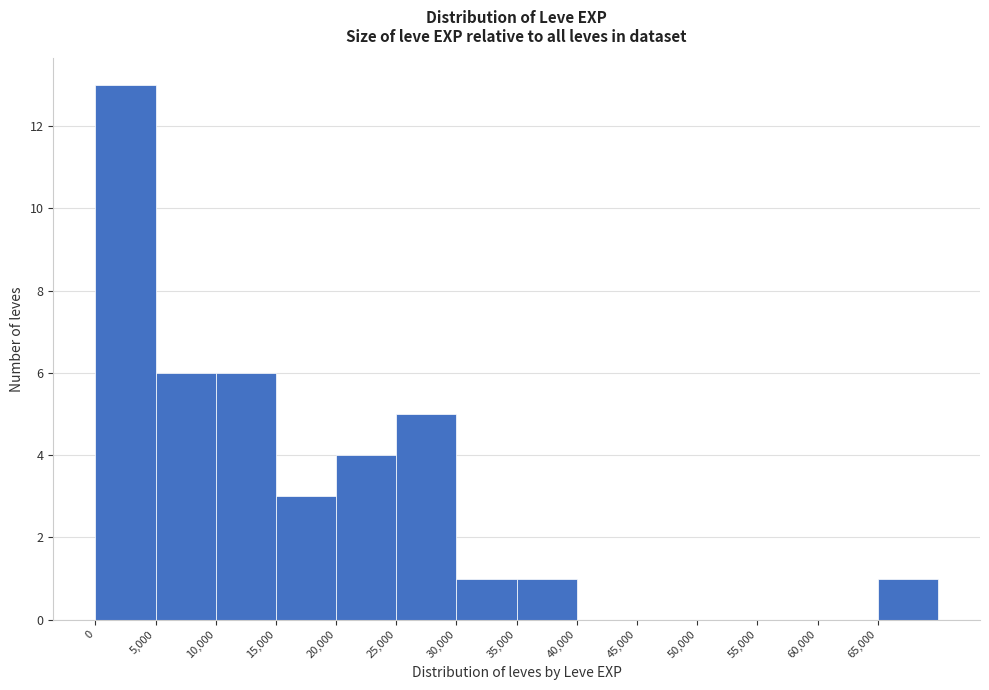

Reading left to right, transcribe this chart: for each bar, give the range it covers on the x-axis and its height. The values are not printed on the chart, so give them approximately, as read against the axis.

0 to 5000: 13
5000 to 10000: 6
10000 to 15000: 6
15000 to 20000: 3
20000 to 25000: 4
25000 to 30000: 5
30000 to 35000: 1
35000 to 40000: 1
40000 to 45000: 0
45000 to 50000: 0
50000 to 55000: 0
55000 to 60000: 0
60000 to 65000: 0
65000 to 70000: 1